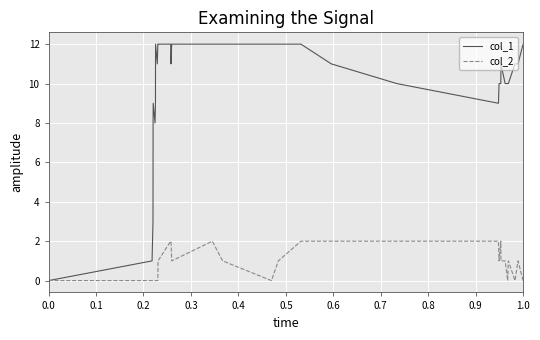

Which series has the largest total across all categories?

col_1